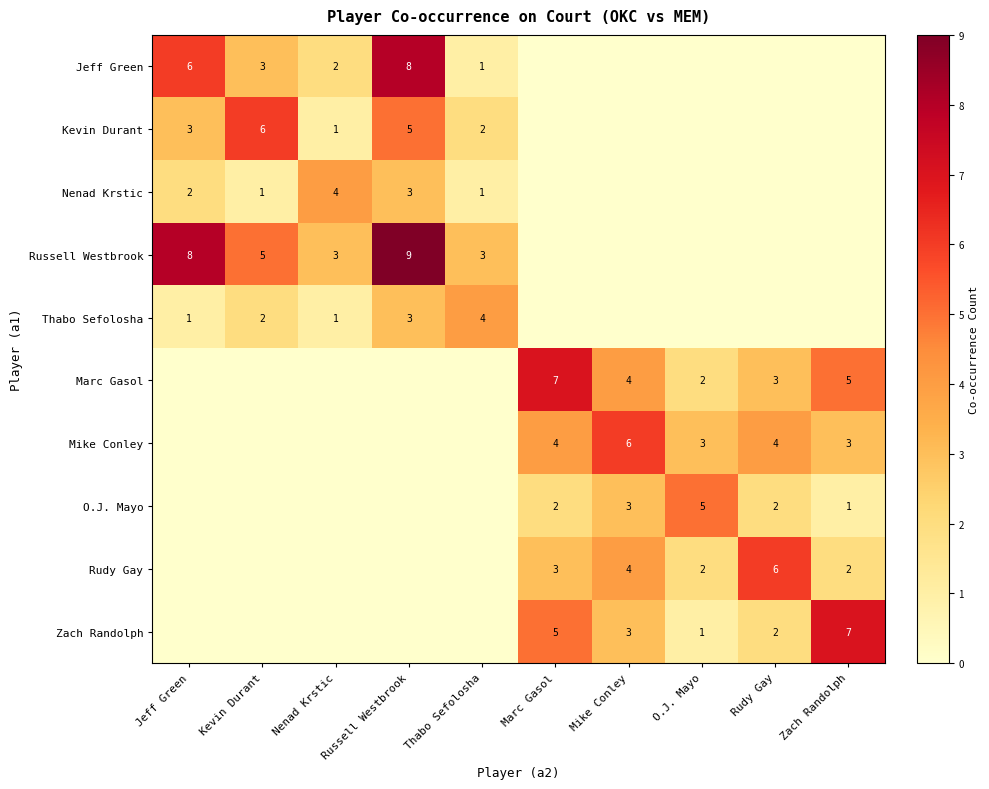

What is the sum of the Russell Westbrook values at Nenad Krstic and Jeff Green?

11